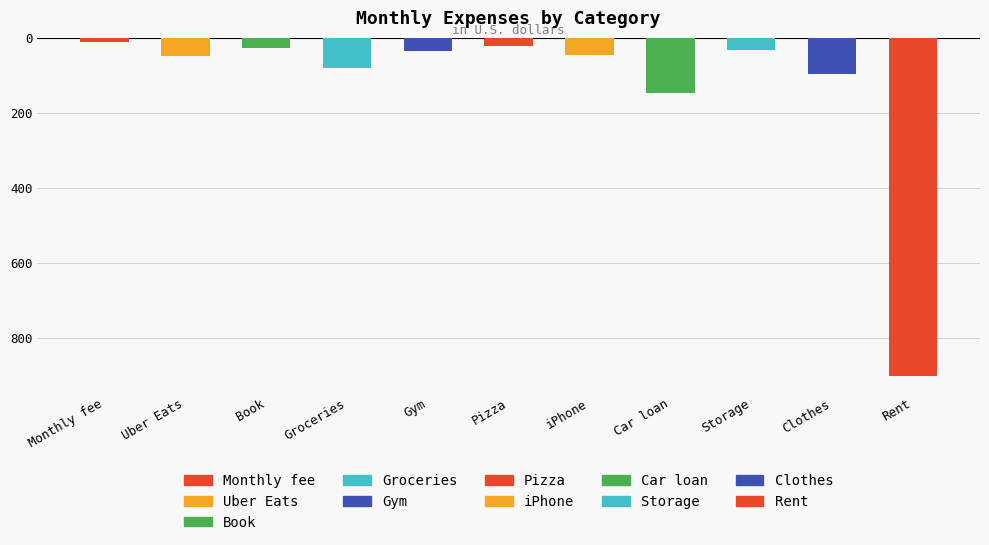

What is the difference between the second highest and minimum values?

135.3